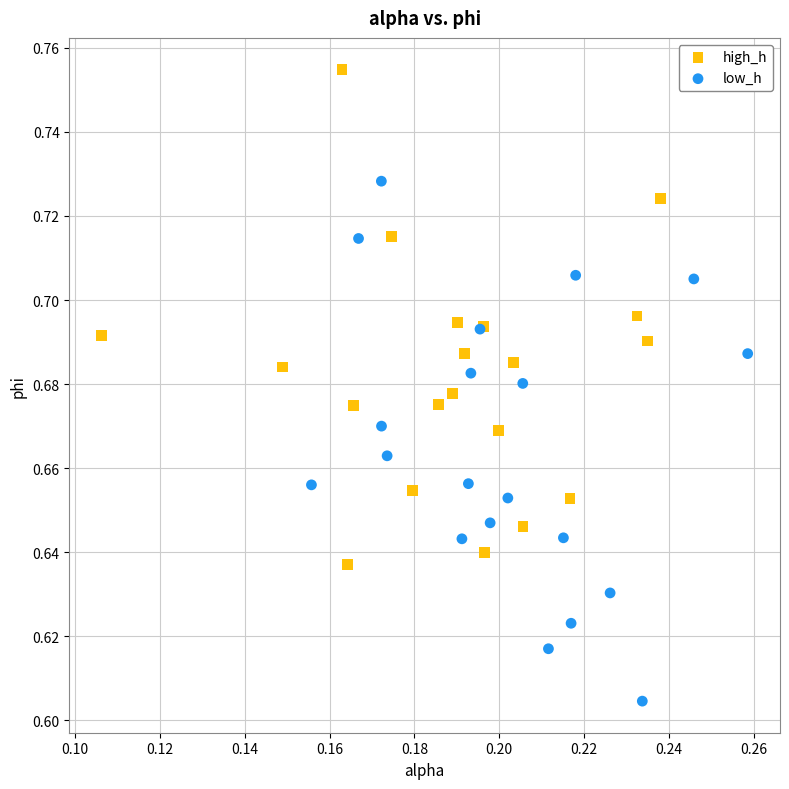

What are all the series names shown in the legend?

high_h, low_h